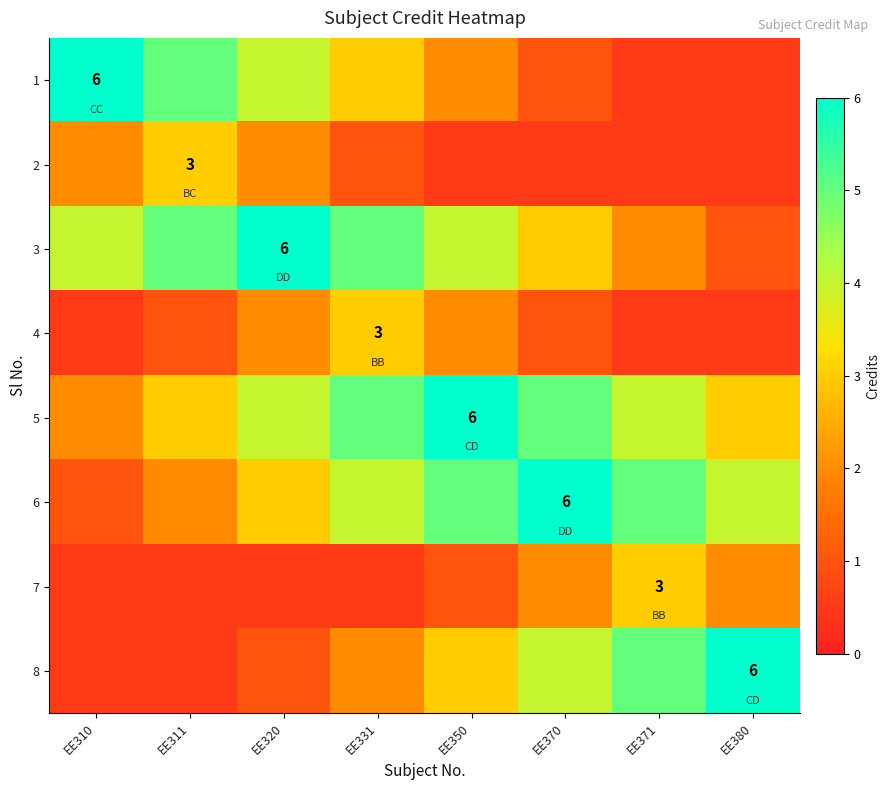

List the labels in order of 4 value, largest first.

EE331, EE320, EE350, EE311, EE370, EE310, EE371, EE380